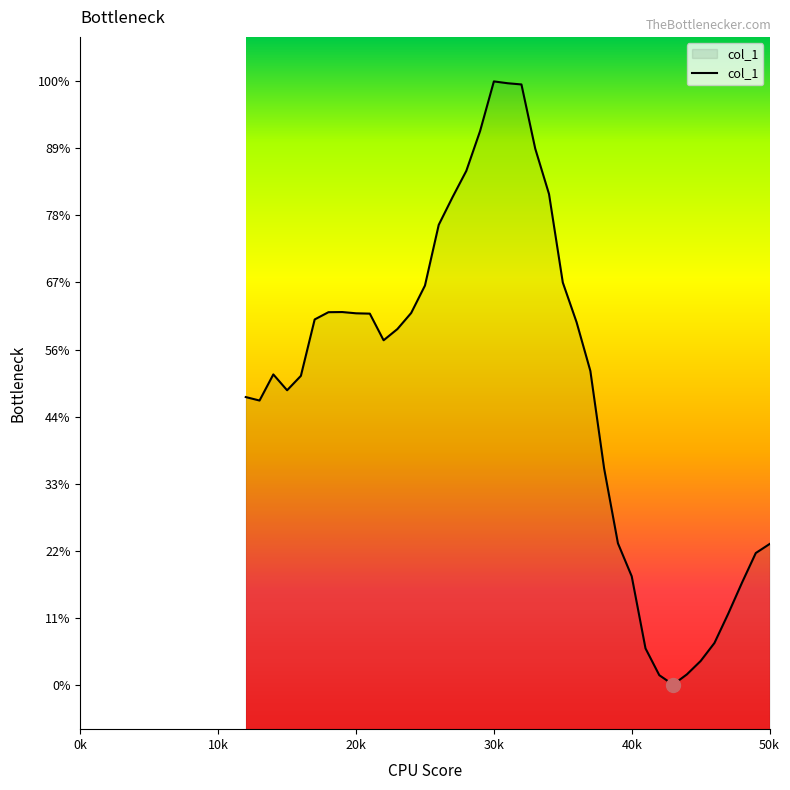

Does the chart have visible grid lines?

No